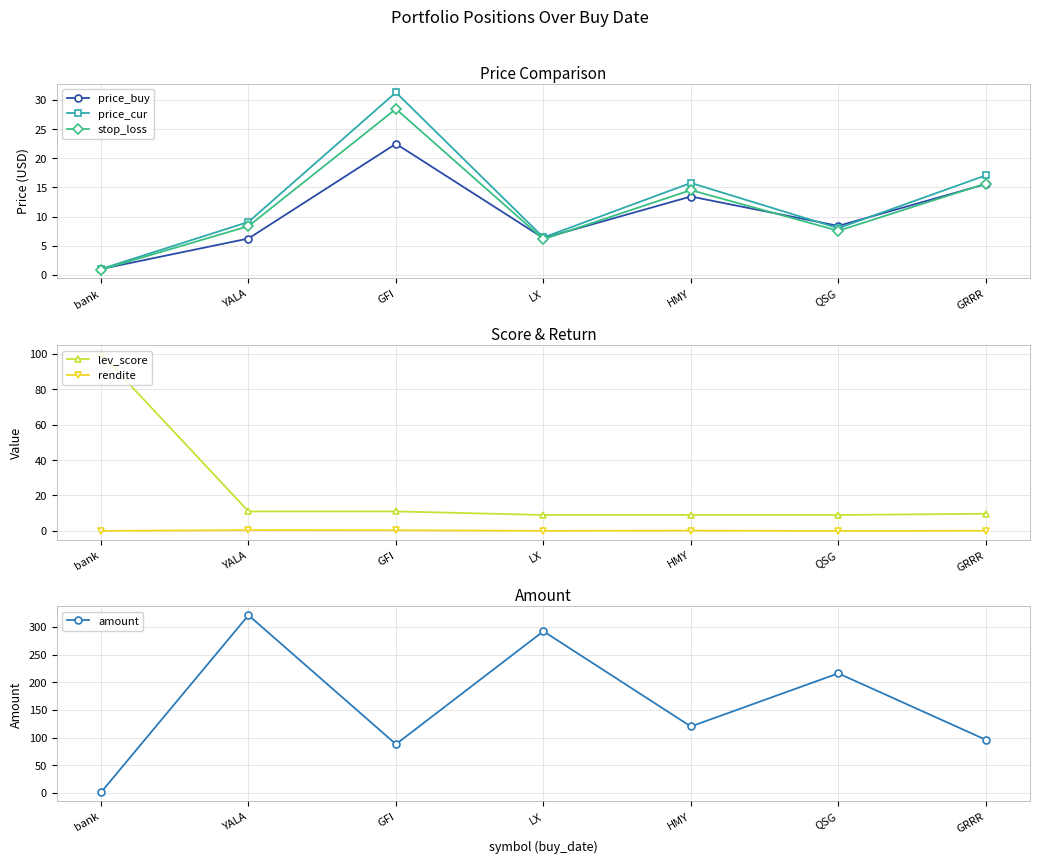

List the series in order of their peak value, lowest first.

rendite, price_buy, stop_loss, price_cur, lev_score, amount